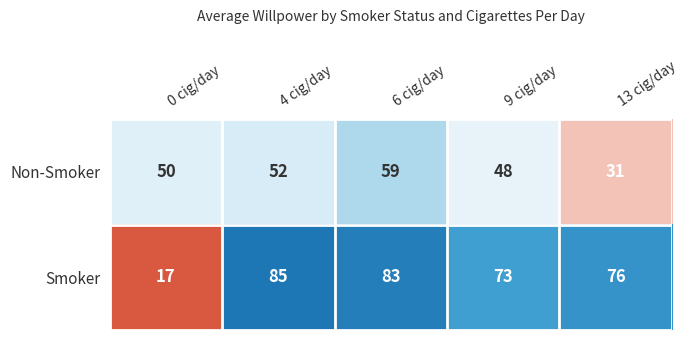

What is the sum of the Smoker values at 13 cig/day and 4 cig/day?

161